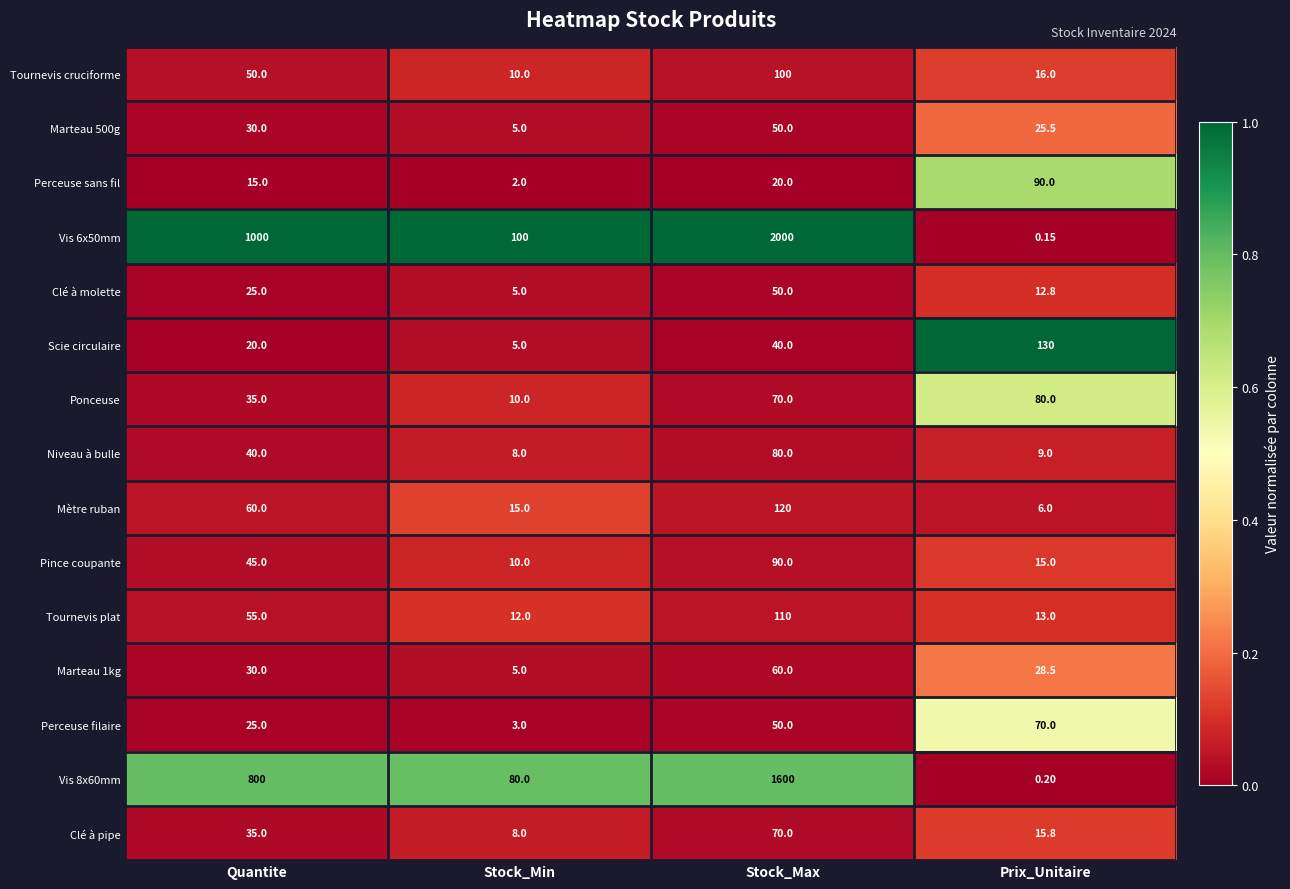

At which label does Tournevis cruciforme reach its peak?

Stock_Max